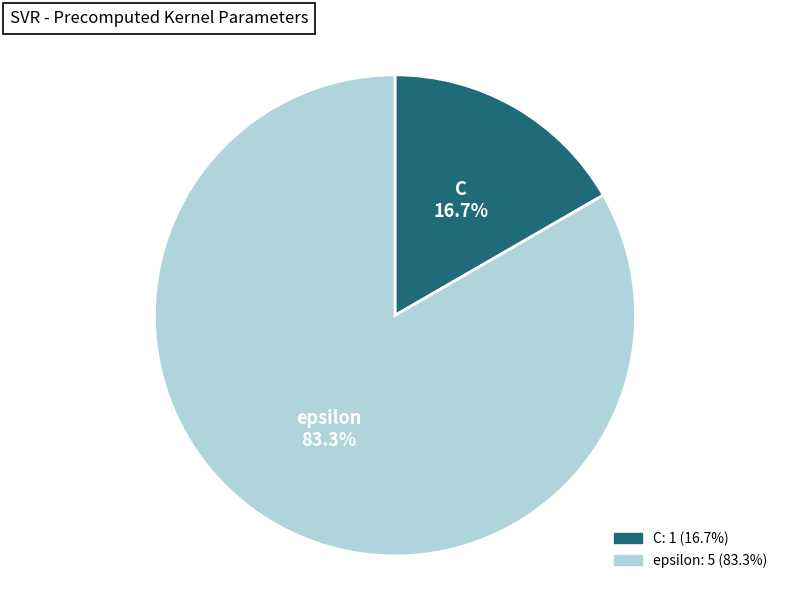

True or false: epsilon accounts for 83% of the total.

True